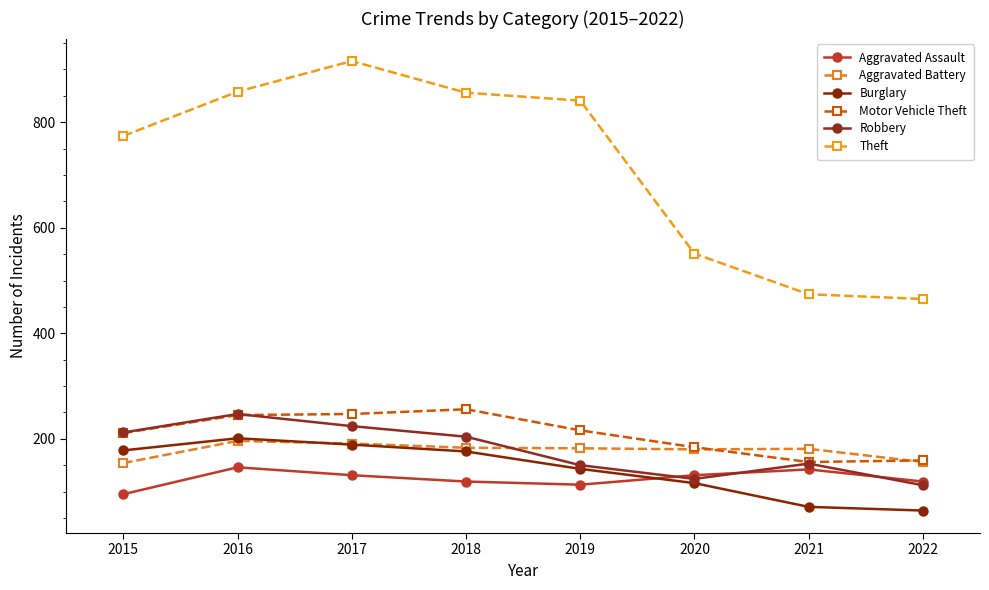

Where do Aggravated Assault and Robbery first cross each other?

2019 and 2020